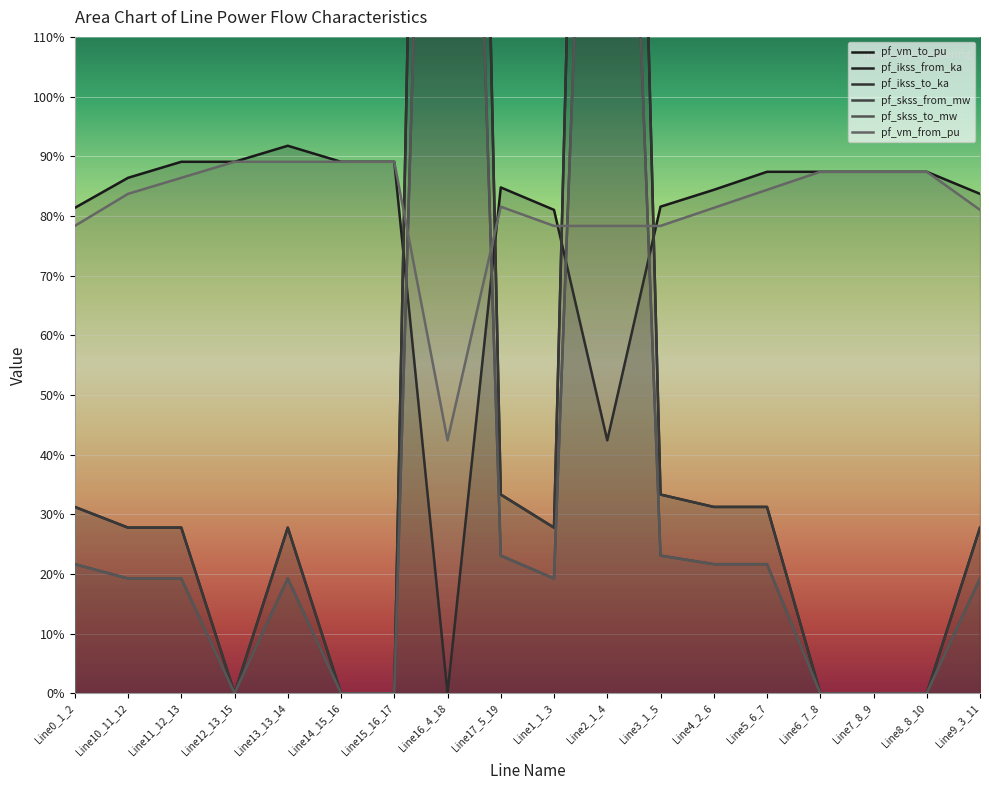

How many series are shown in this chart?

6